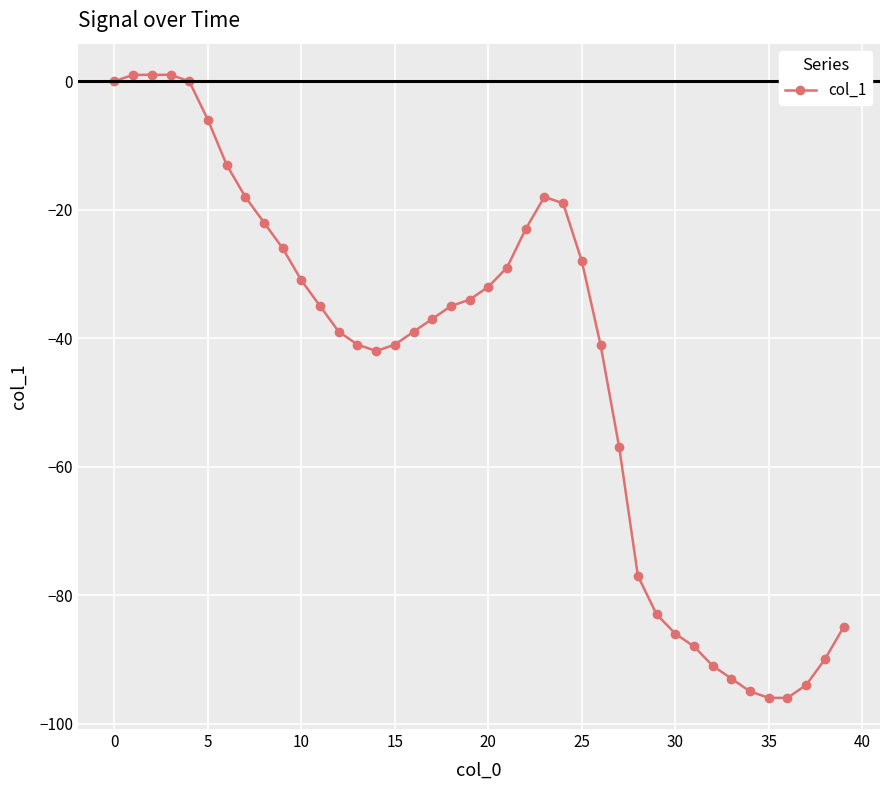

True or false: the data has more than 0 interior local peaks.

True